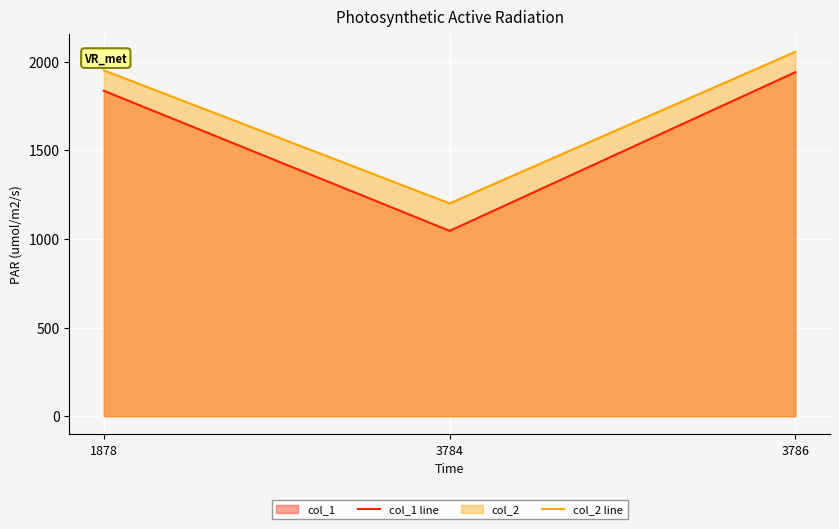

List the labels in order of col_1 line value, smallest first.

3784, 1878, 3786